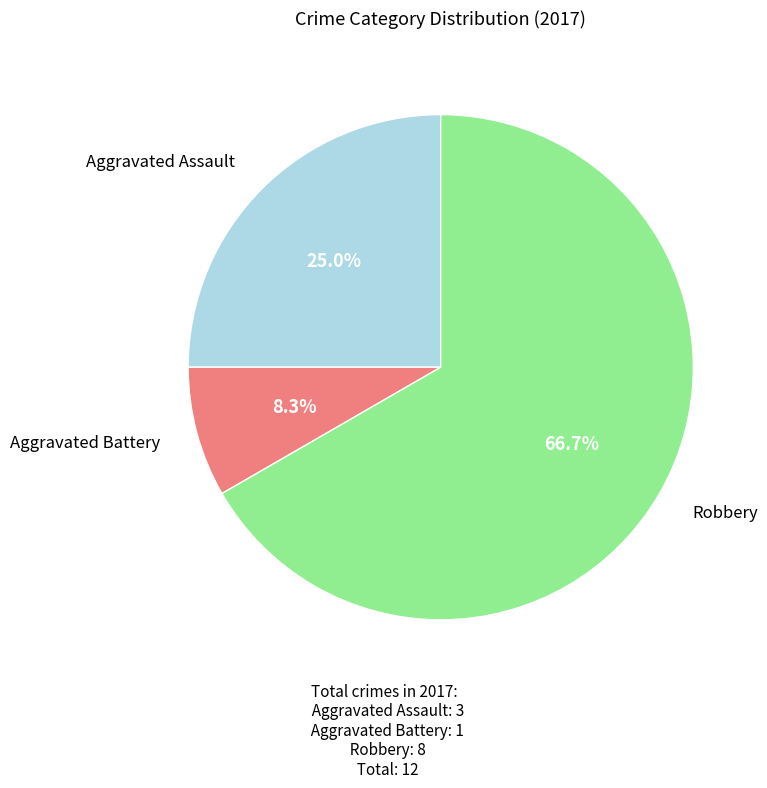

Is there any slice that represents more than half of the pie?

Yes